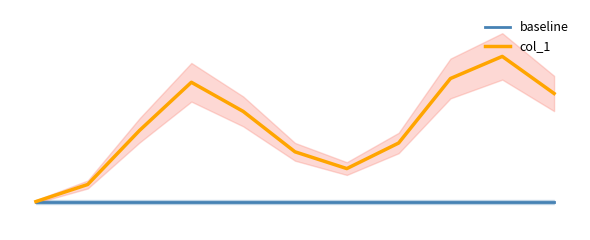

Reading right to left, extract all data points from this chart.

baseline: 5.0	5.0	5.0	5.0	5.0	5.0	5.0	5.0	5.0	5.0	5.0
col_1: 62.2	81.8	70.1	36.0	22.5	31.3	52.7	68.1	42.6	14.1	5.0